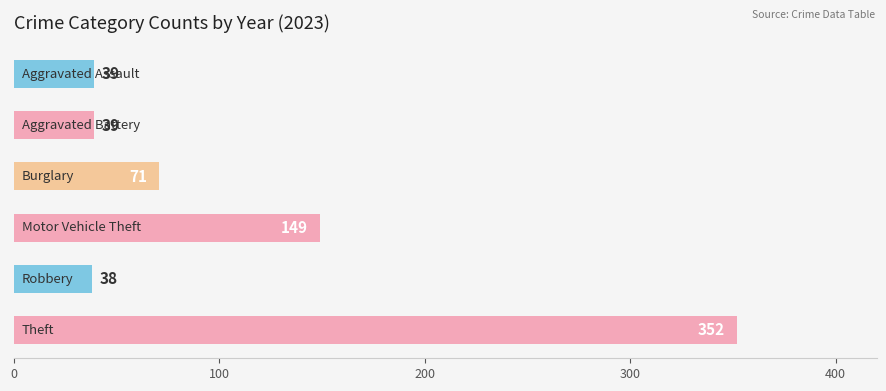

What is the difference between the maximum and second lowest values?

313